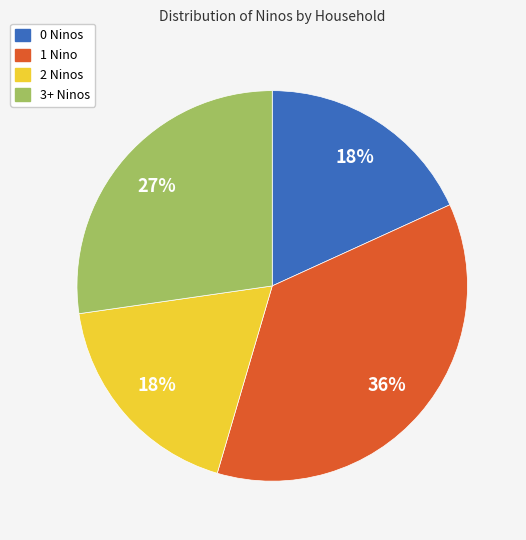

To the nearest percent, what is the difference between the largest and smallest slice percentages?

18%